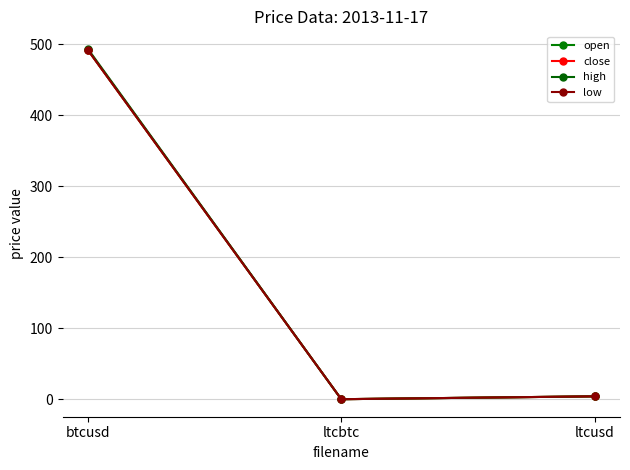

True or false: low has a value of 0.0 at ltcbtc.

False